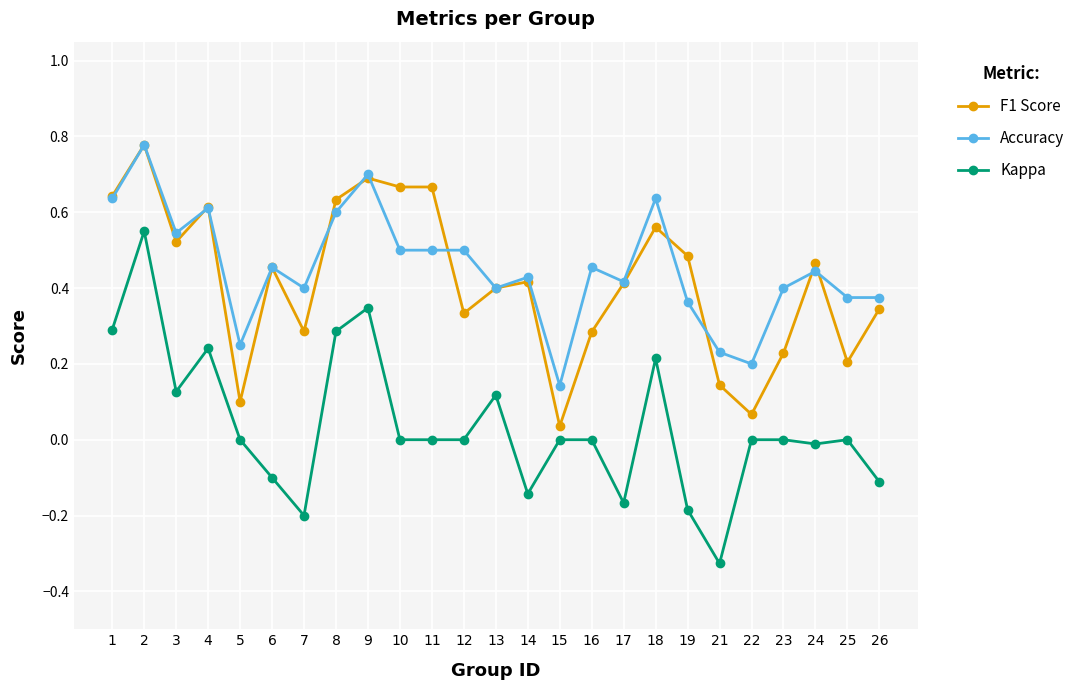

Where is the first local minimum for F1 Score?

3